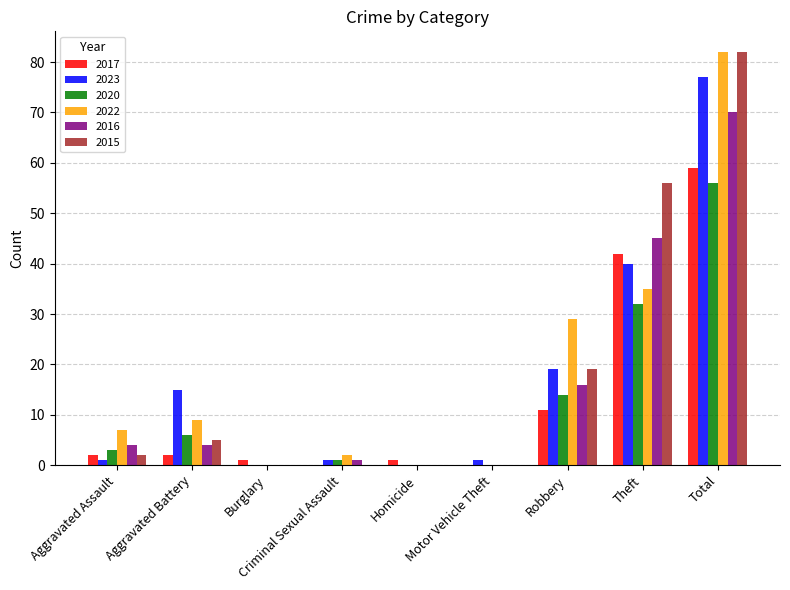

Where is 2015 nearest to the value 41?

Theft